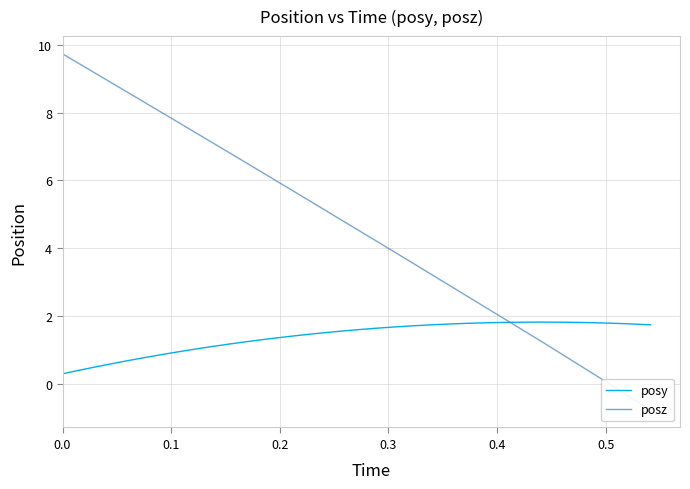

What is the smallest value displayed?

-0.7